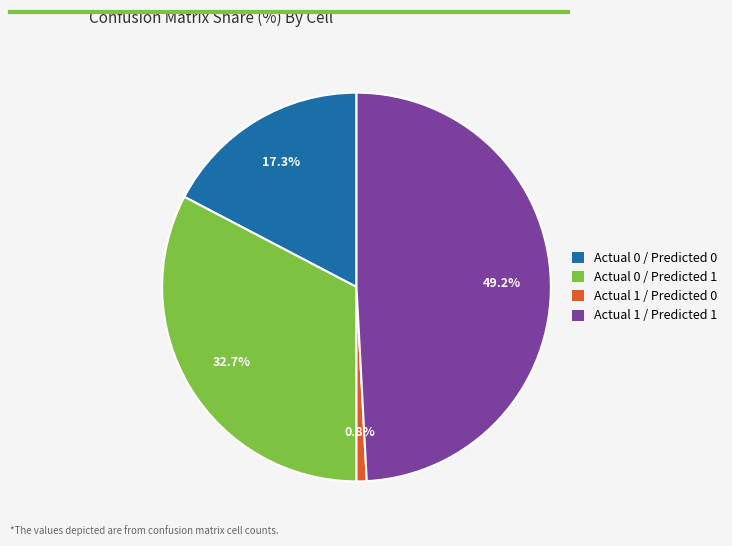

What portion of the pie excludes Actual 0 / Predicted 1?

67.3%